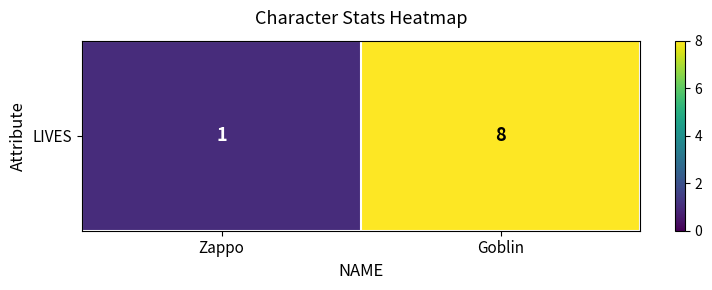

What is the change in value from Zappo to Goblin?

+7